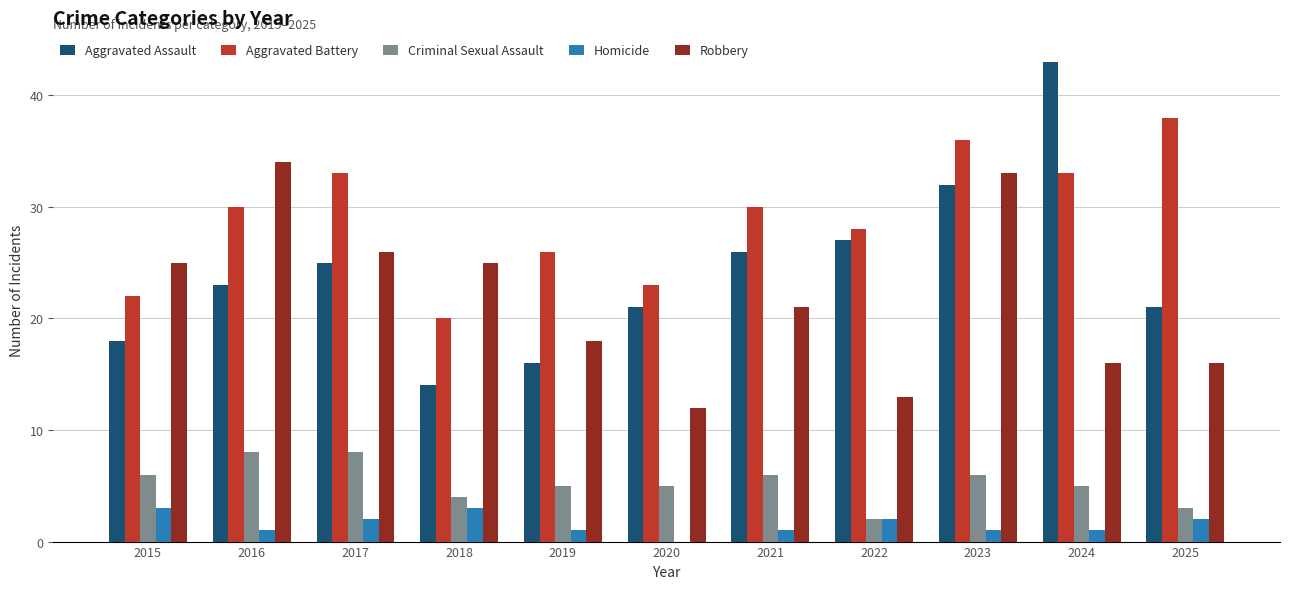

Is it true that Criminal Sexual Assault equals 3 at 2025?

True